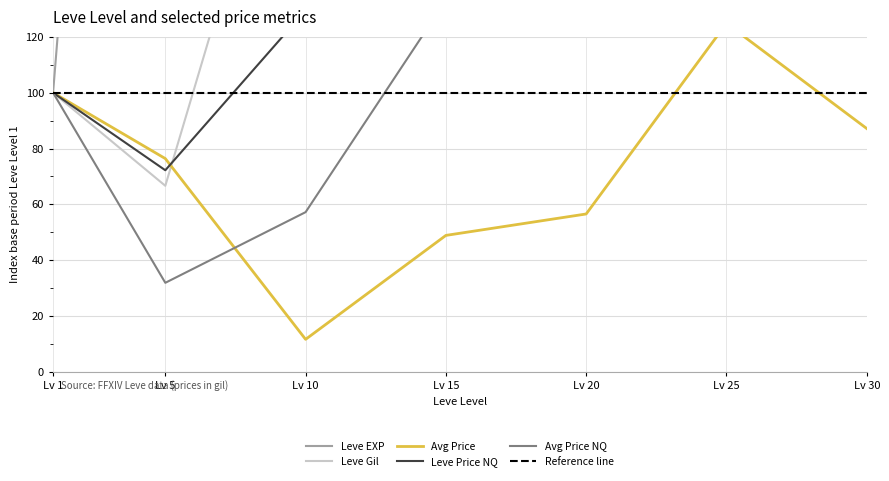

What is the sum of all LevePriceNQ values?

4106.0